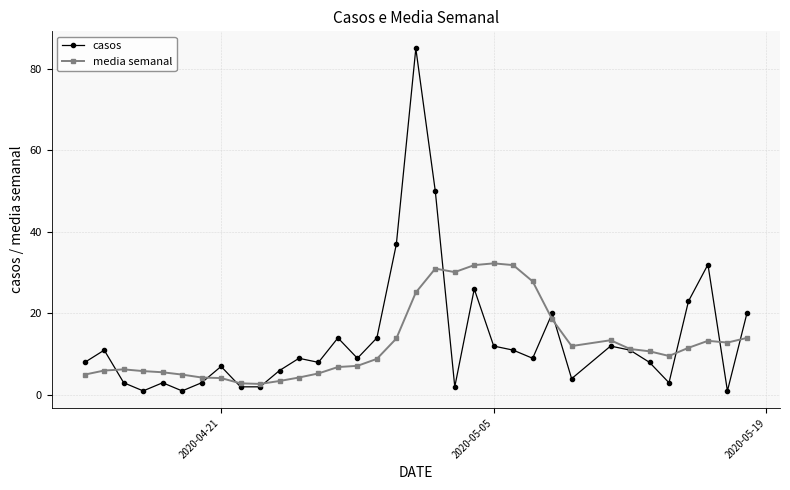

What is the difference between the second highest and minimum values in the casos series?

49.0